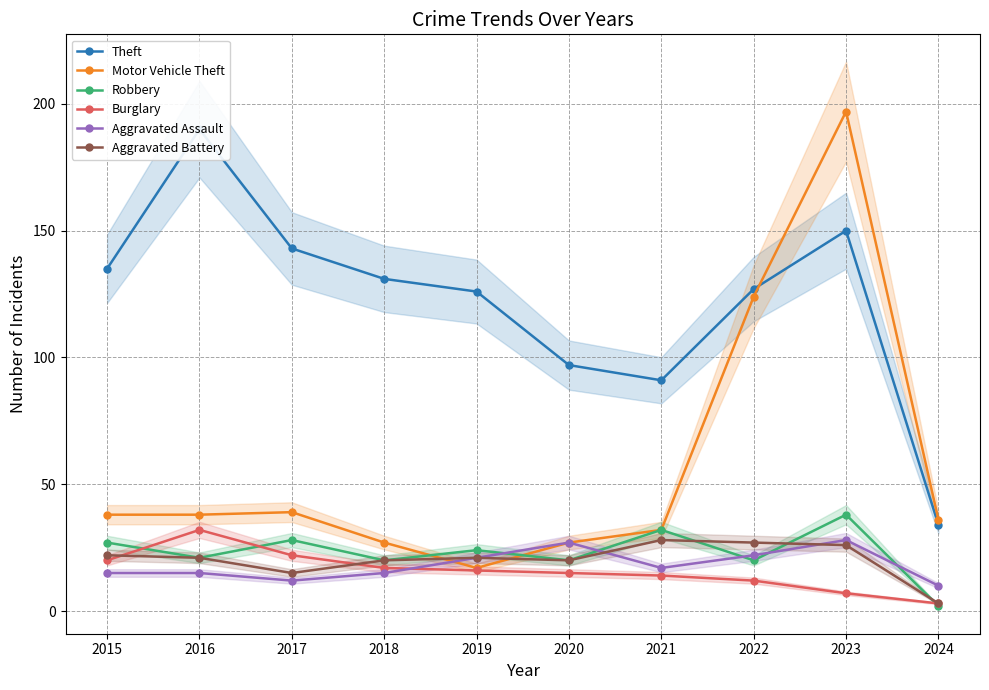

At how many categories does at least one series exceed 38?

9